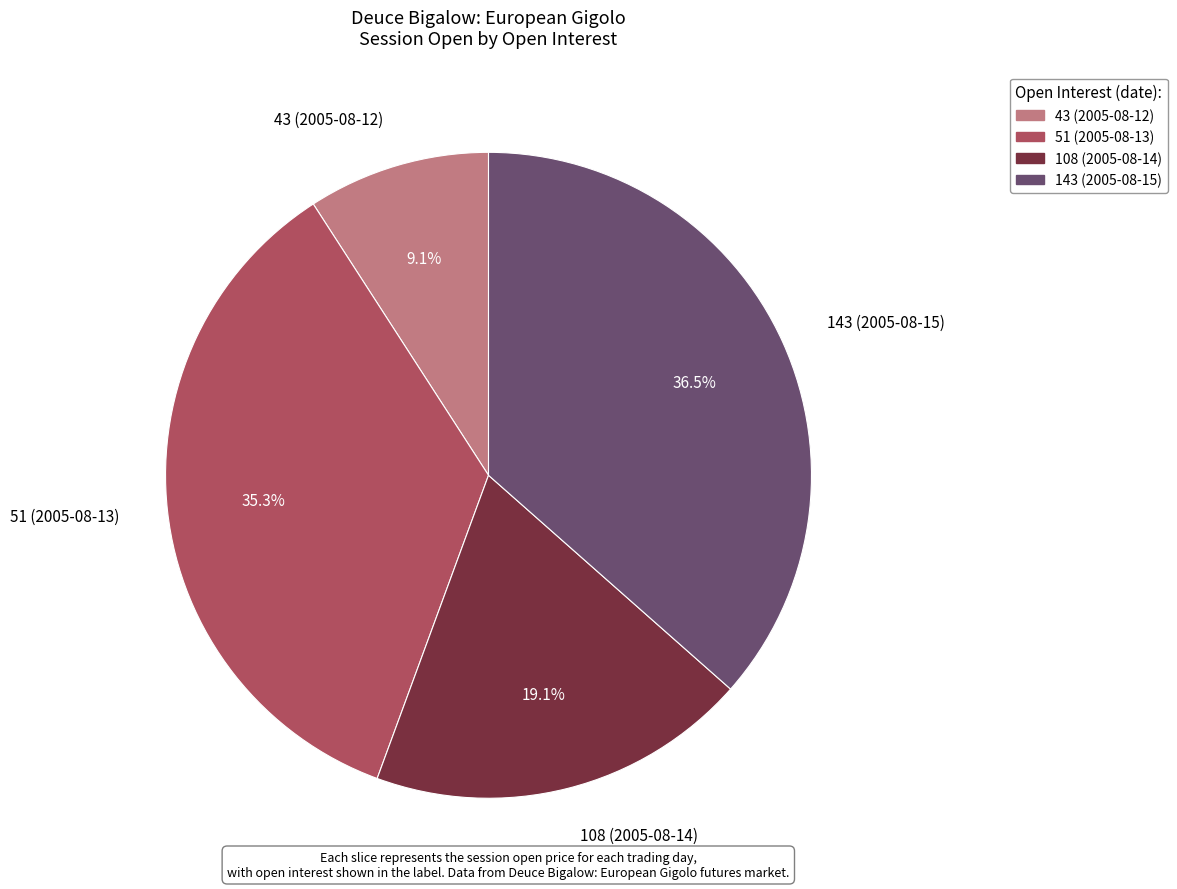

To the nearest percent, what is the average slice percentage?

25%